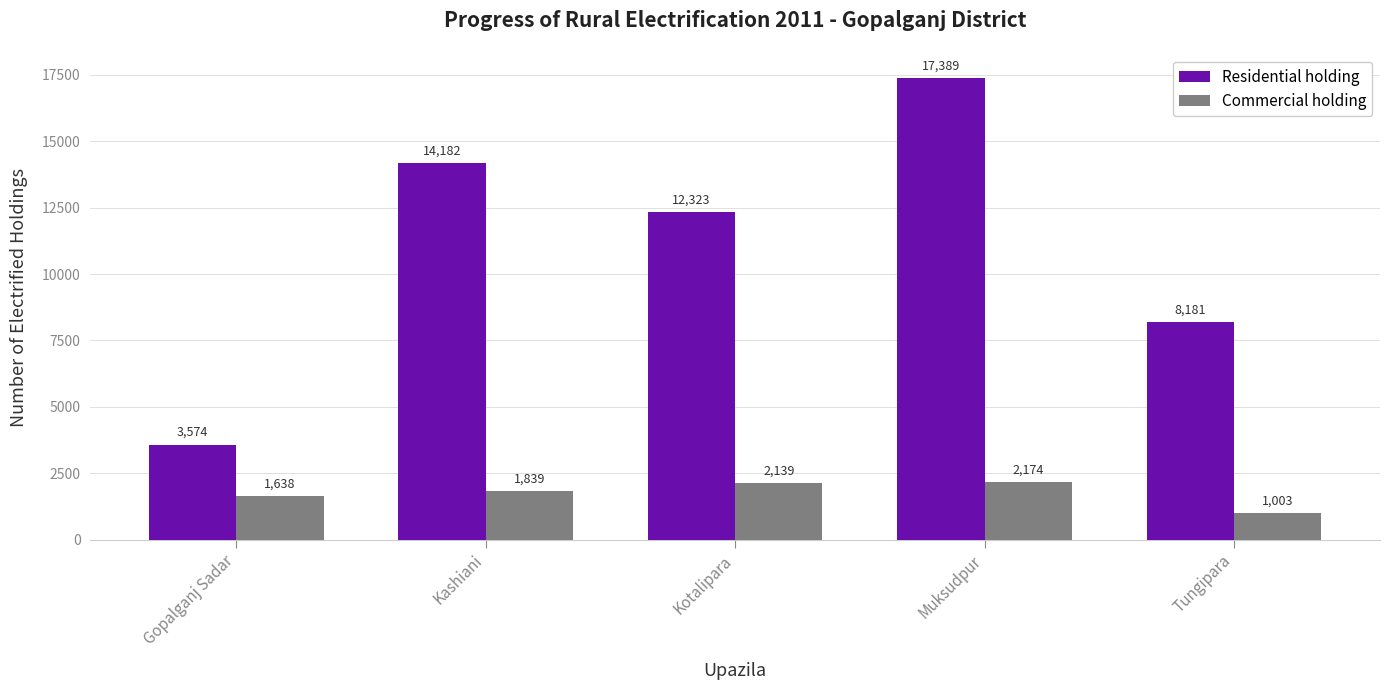

Is it true that Commercial holding equals 2139 at Kotalipara?

True